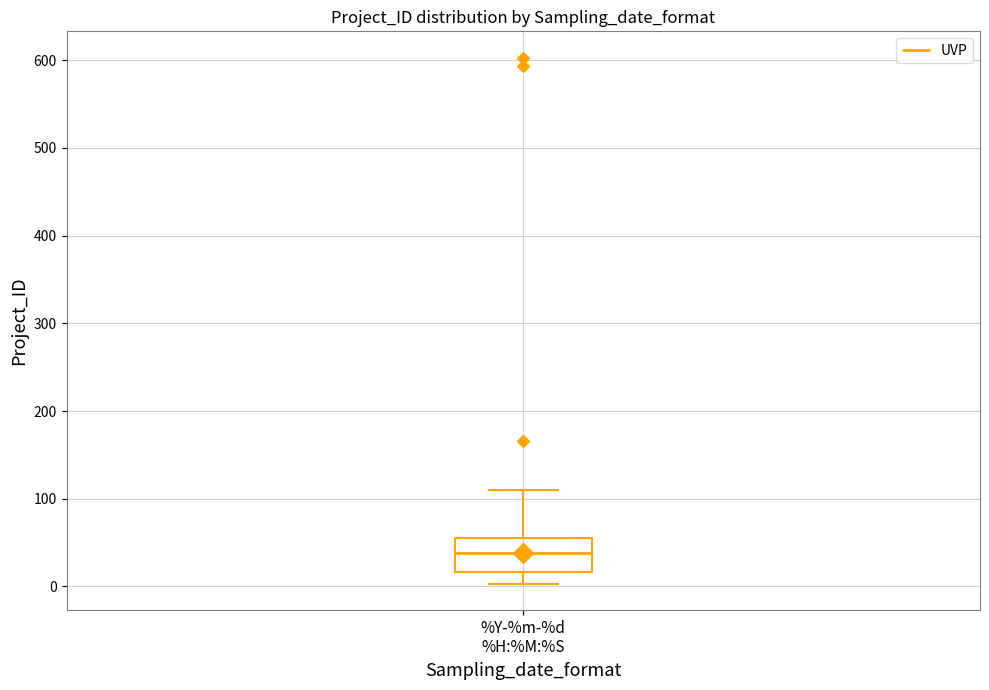

Transcribe this box plot: give where the median line is, the range the box spans, and where the two whiskers end, as read against the y-axis. The values are not printed on the chart, so give them approximately, as read against the axis.

median 40, box 20 to 60, whiskers 0 to 110